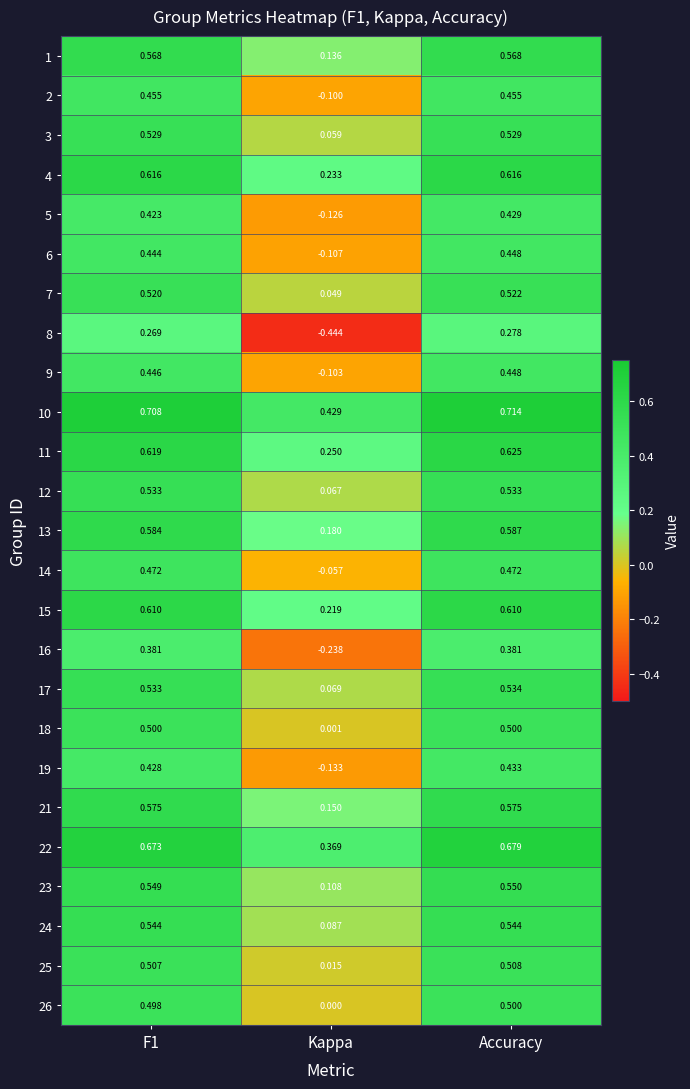

Which label corresponds to the smallest value in the chart?

Kappa